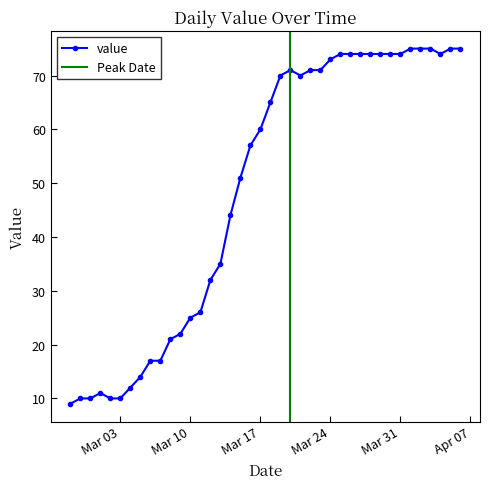

What is the minimum value for value?

9